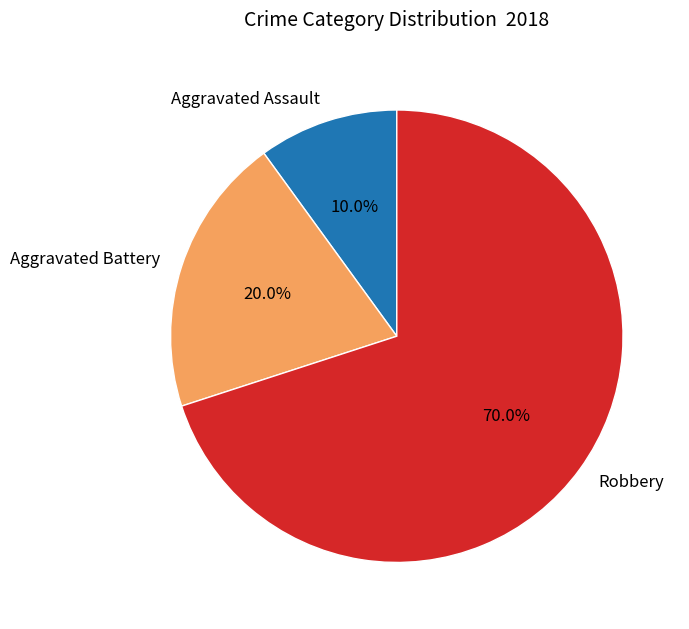

What is the majority slice?

Robbery